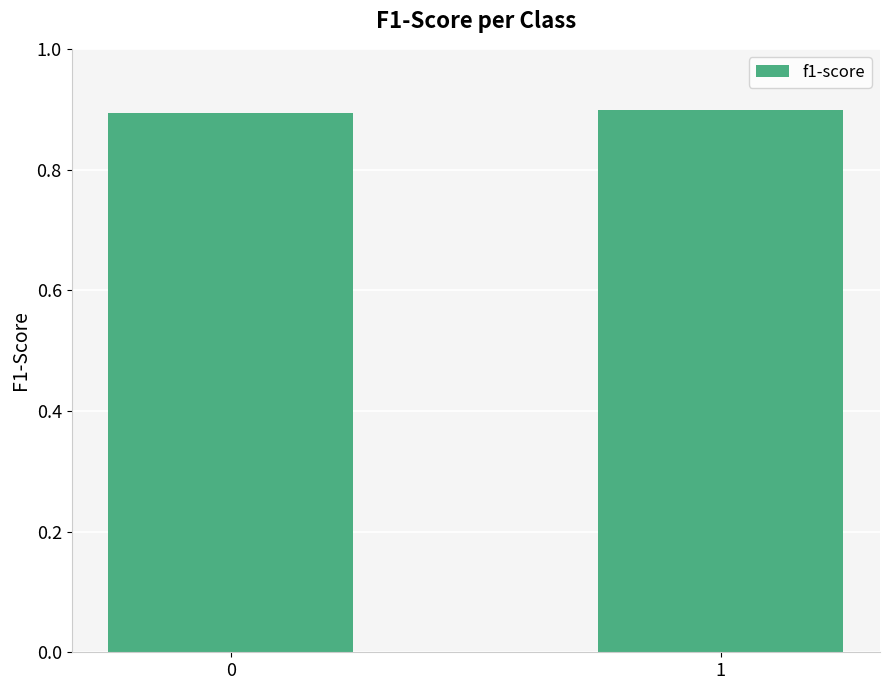

What is the sum of all values?

1.8